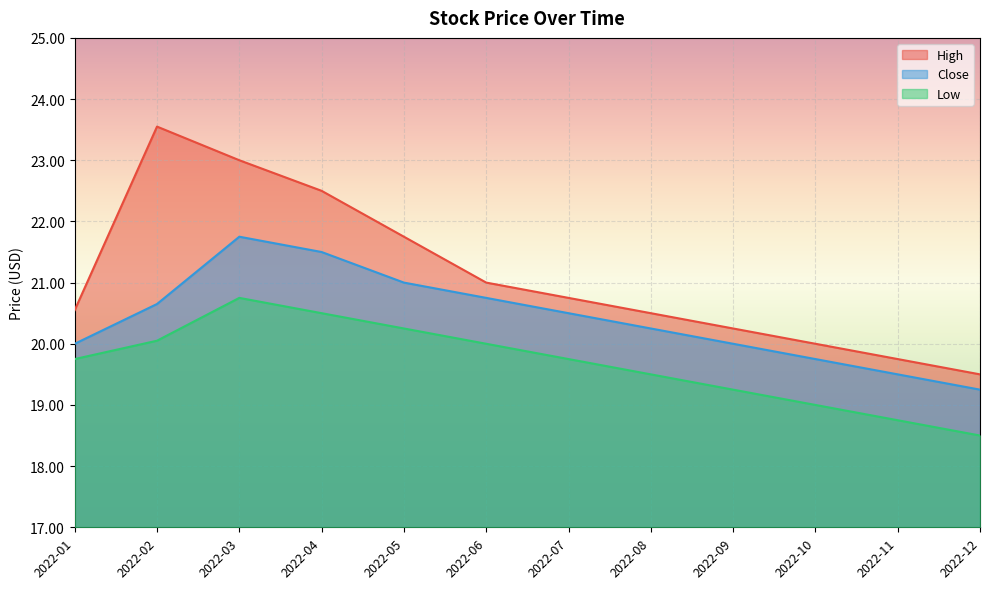

Rank the series by their maximum value, from lowest to highest.

Low, Close, High